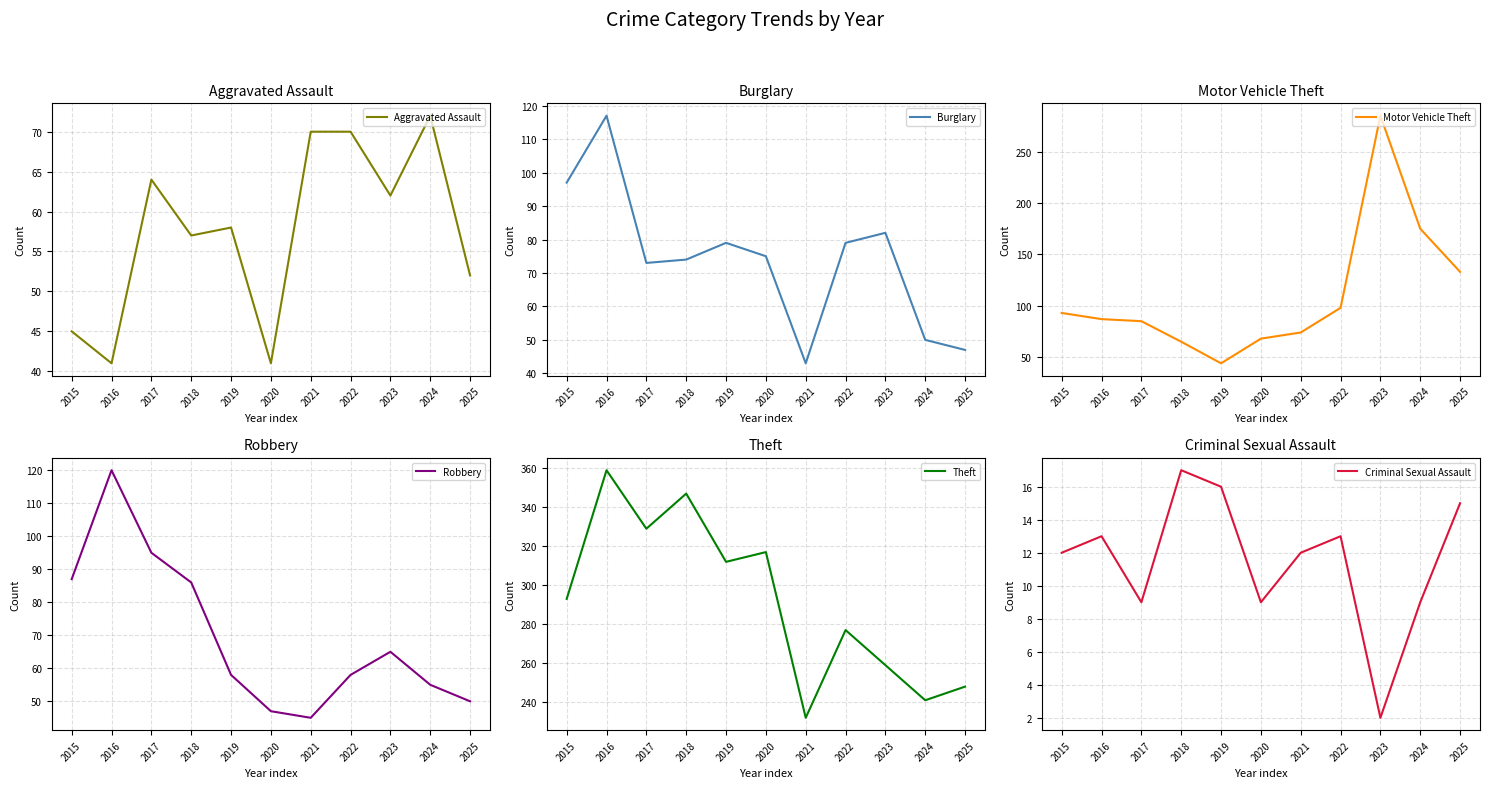

At how many categories does at least one series exceed 160?

11